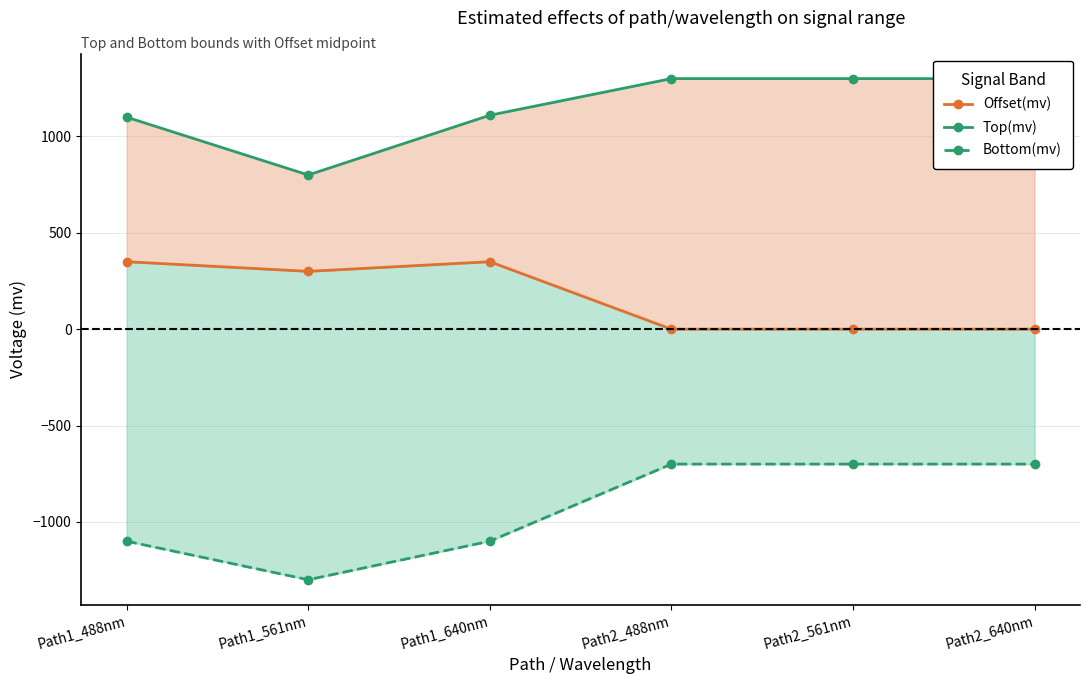

Reading right to left, list all the values displayed in this chart.

Offset(mv): Path2_640nm=0	Path2_561nm=0	Path2_488nm=0	Path1_640nm=350	Path1_561nm=300	Path1_488nm=350
Top(mv): Path2_640nm=1300	Path2_561nm=1300	Path2_488nm=1300	Path1_640nm=1110	Path1_561nm=800	Path1_488nm=1100
Bottom(mv): Path2_640nm=-700	Path2_561nm=-700	Path2_488nm=-700	Path1_640nm=-1100	Path1_561nm=-1300	Path1_488nm=-1100